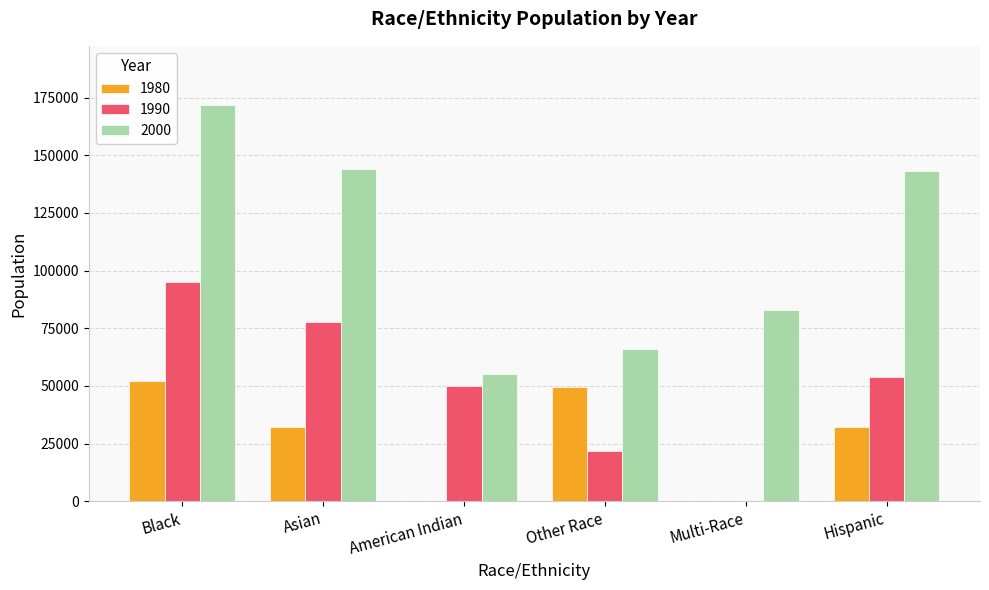

Between American Indian and Hispanic, which series saw the biggest shift?

2000